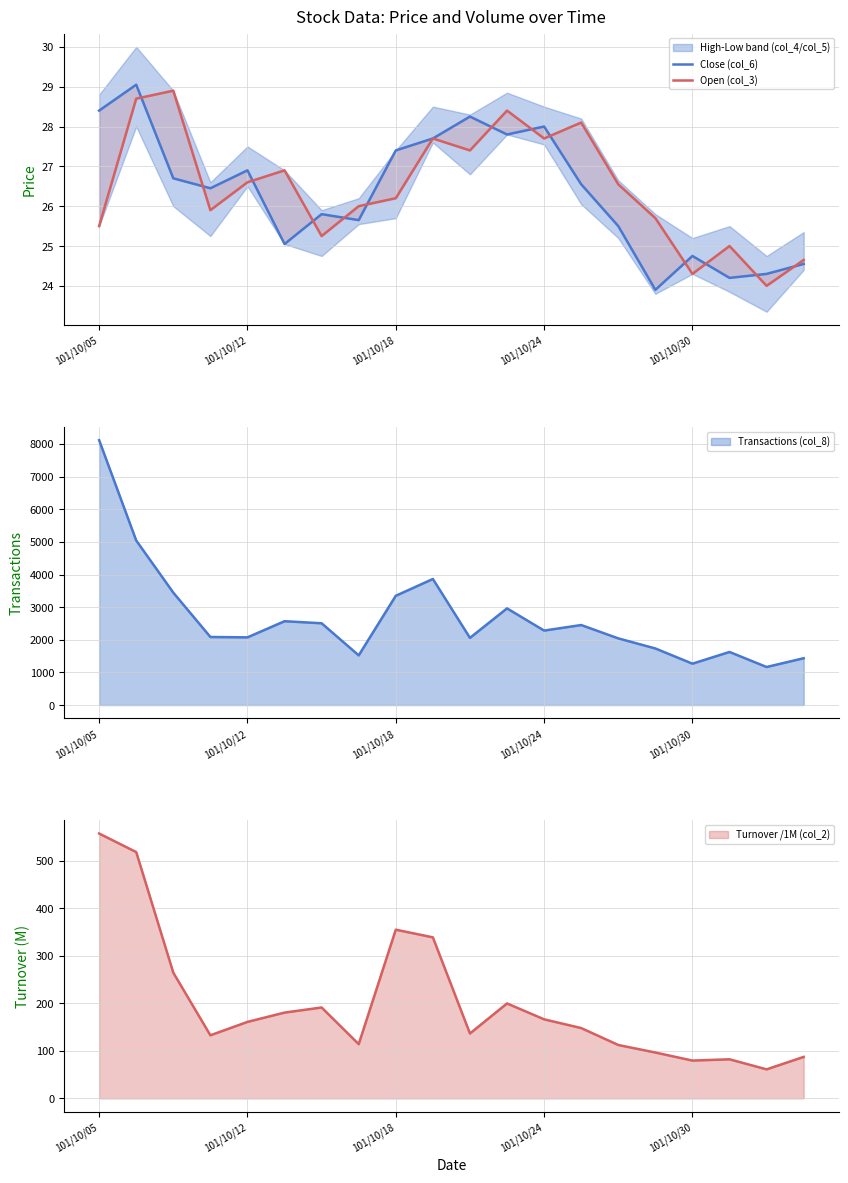

The Close (col_6) series shows 25.8 at 6. True or false?

True